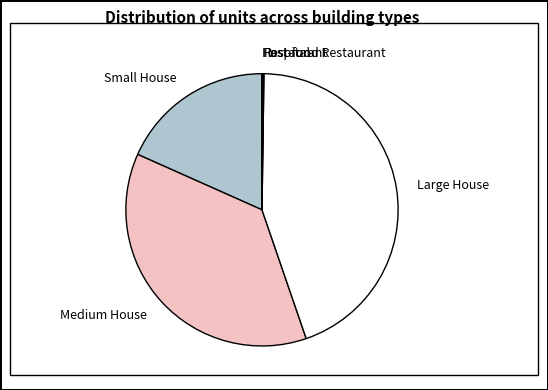

Does Small House account for over 50% of the chart?

No